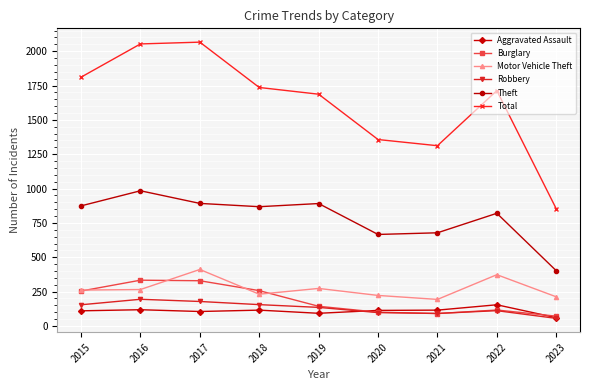

What is the total value across all series at 2022?

3287